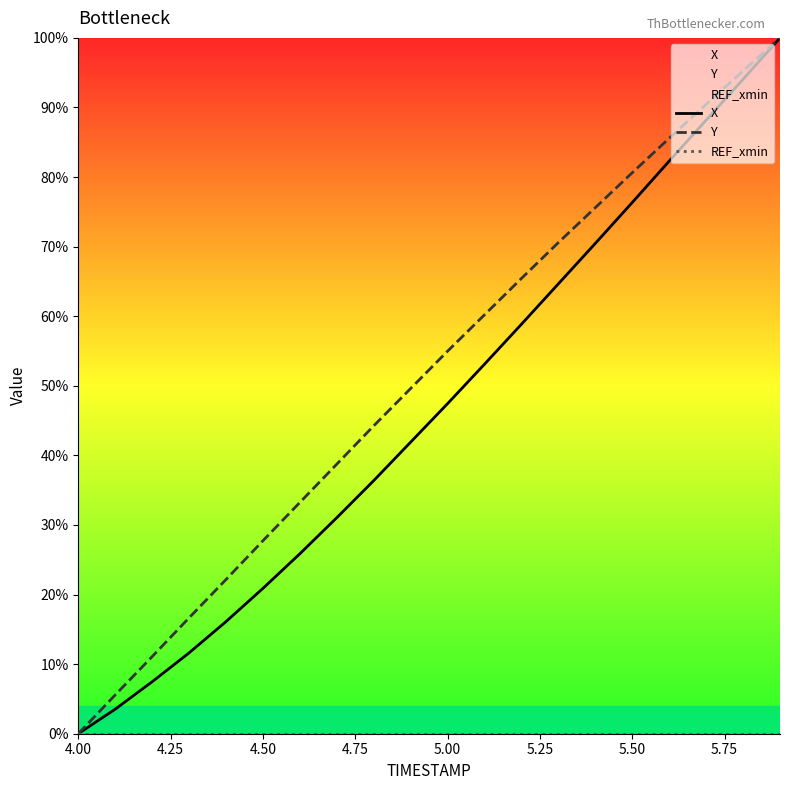

At which label does Y first exceed 54?

5.00